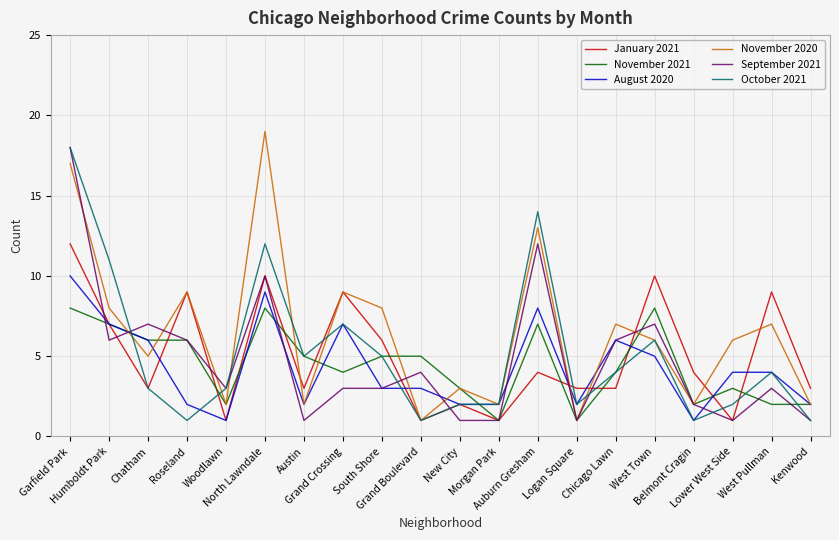

What is the sum of the August 2020 values at Chicago Lawn and North Lawndale?

15